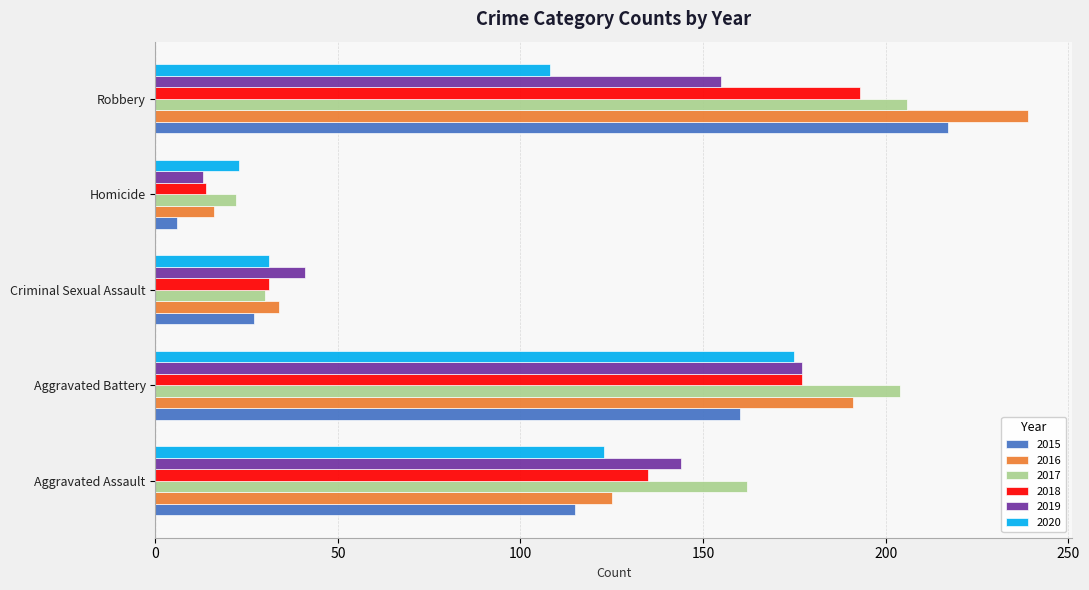

Which series has the largest total across all categories?

2017